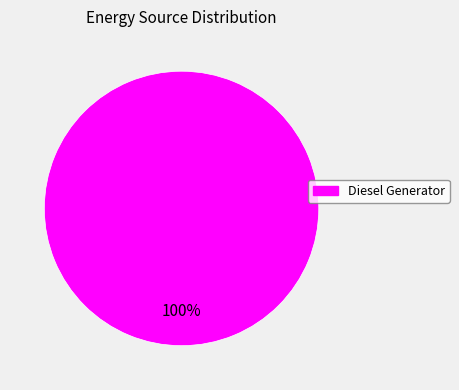

Does any single category account for the majority?

Yes